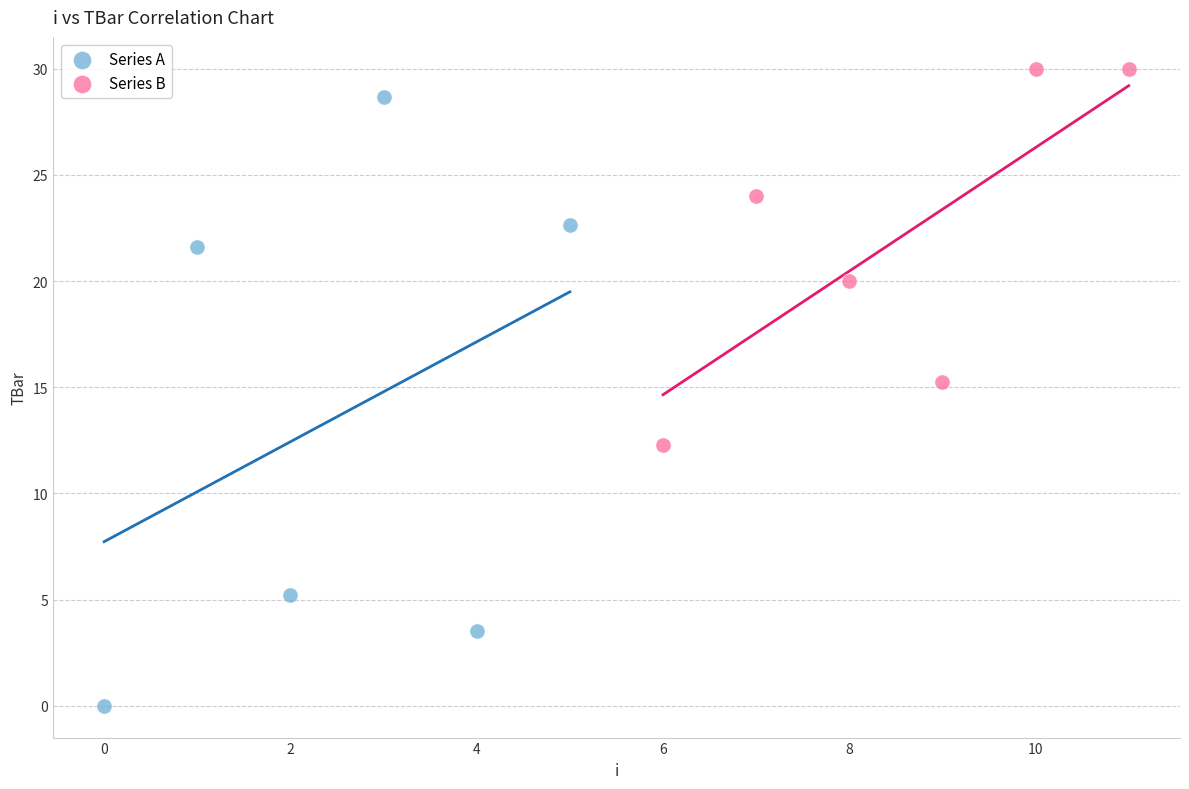

Which series contains the highest Y value?

Series B